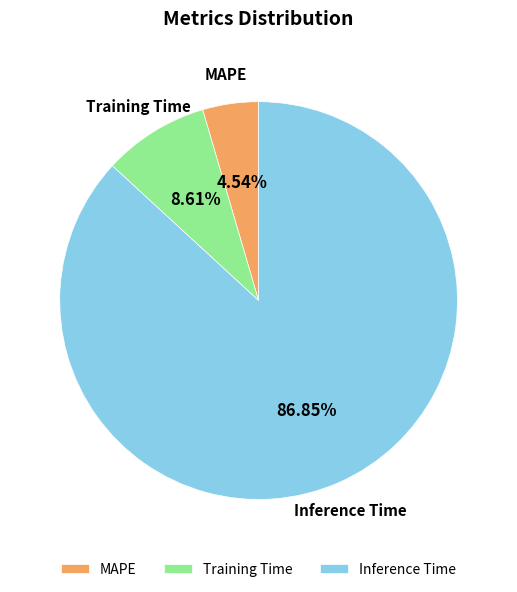

To the nearest percent, what is the average slice percentage?

33%